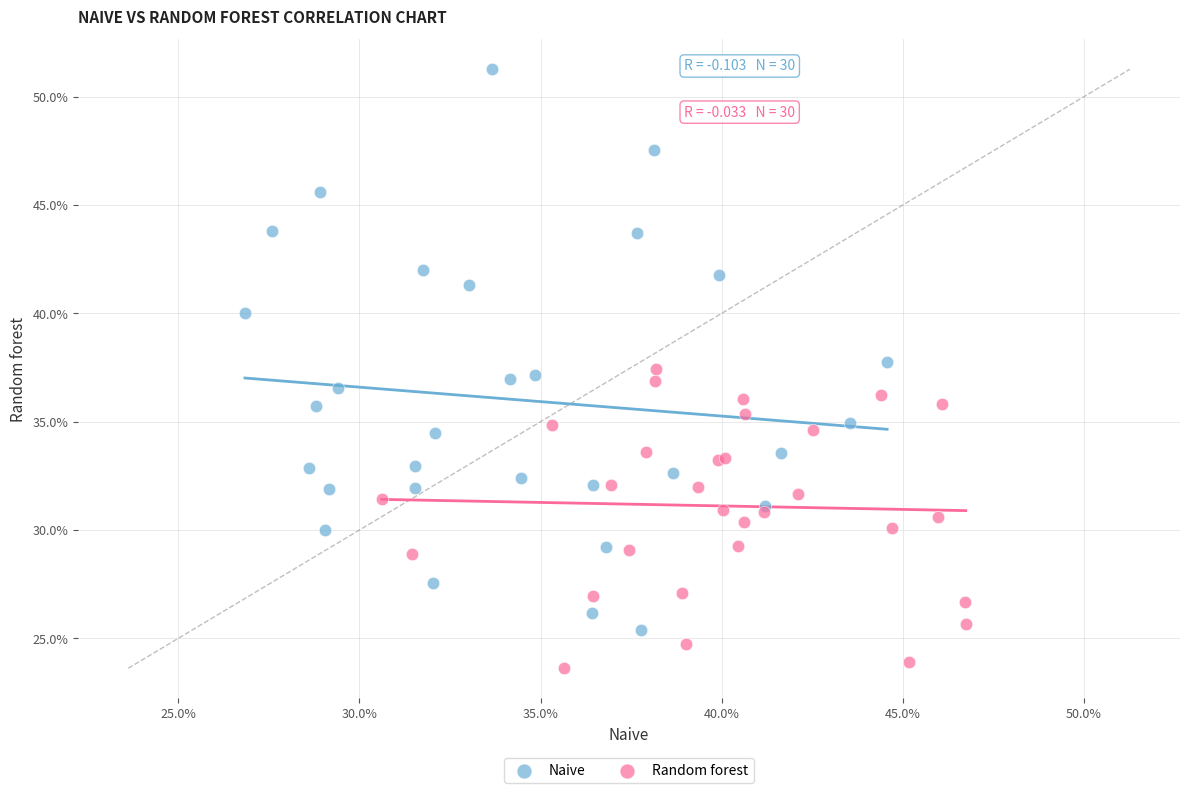

What are all the series names shown in the legend?

Naive, Random forest